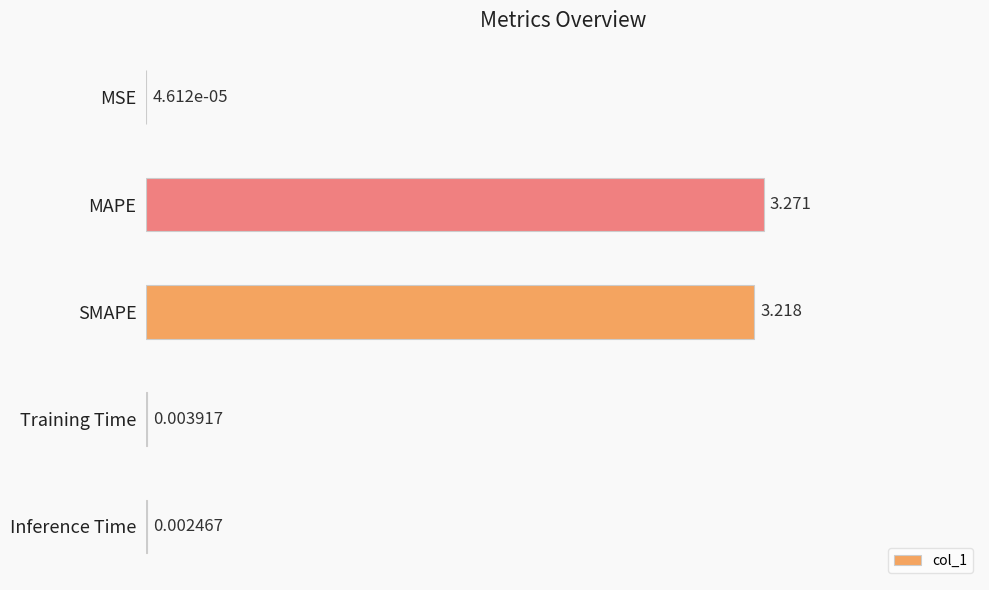

What is the average value?

0.4